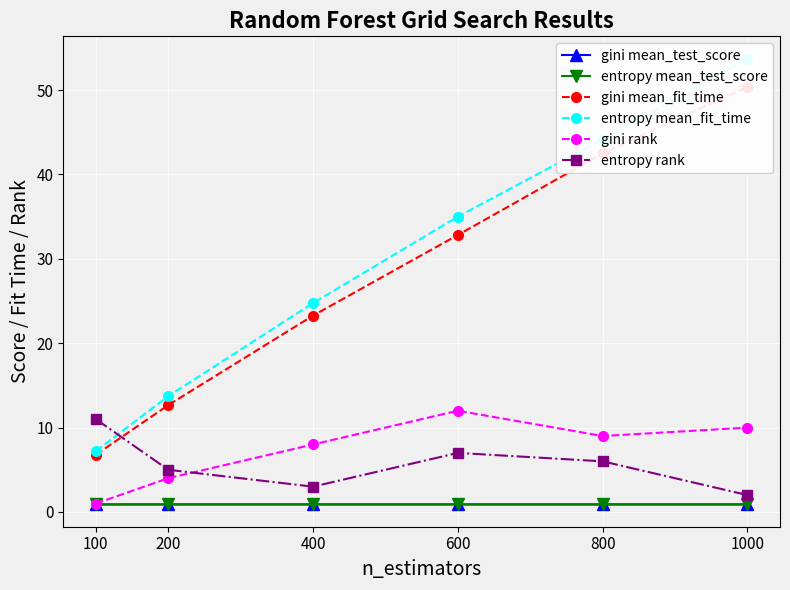

At 200, list the series in order from largest to smallest.

entropy mean_fit_time, gini mean_fit_time, entropy rank, gini rank, gini mean_test_score, entropy mean_test_score